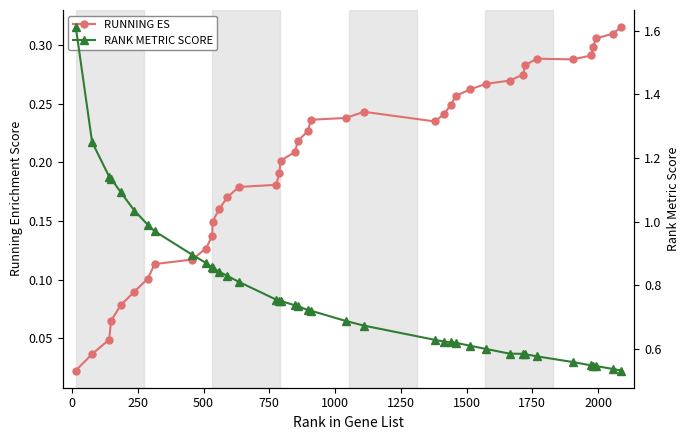

Does the chart have visible grid lines?

No